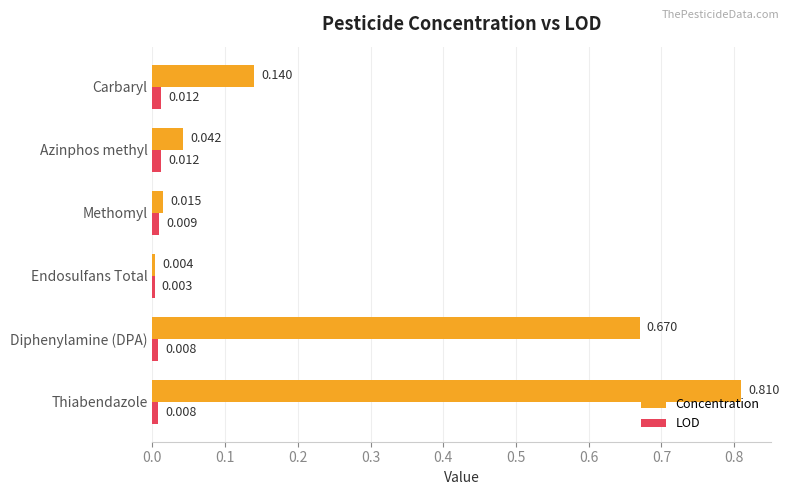

Which series has the widest spread of values?

Concentration